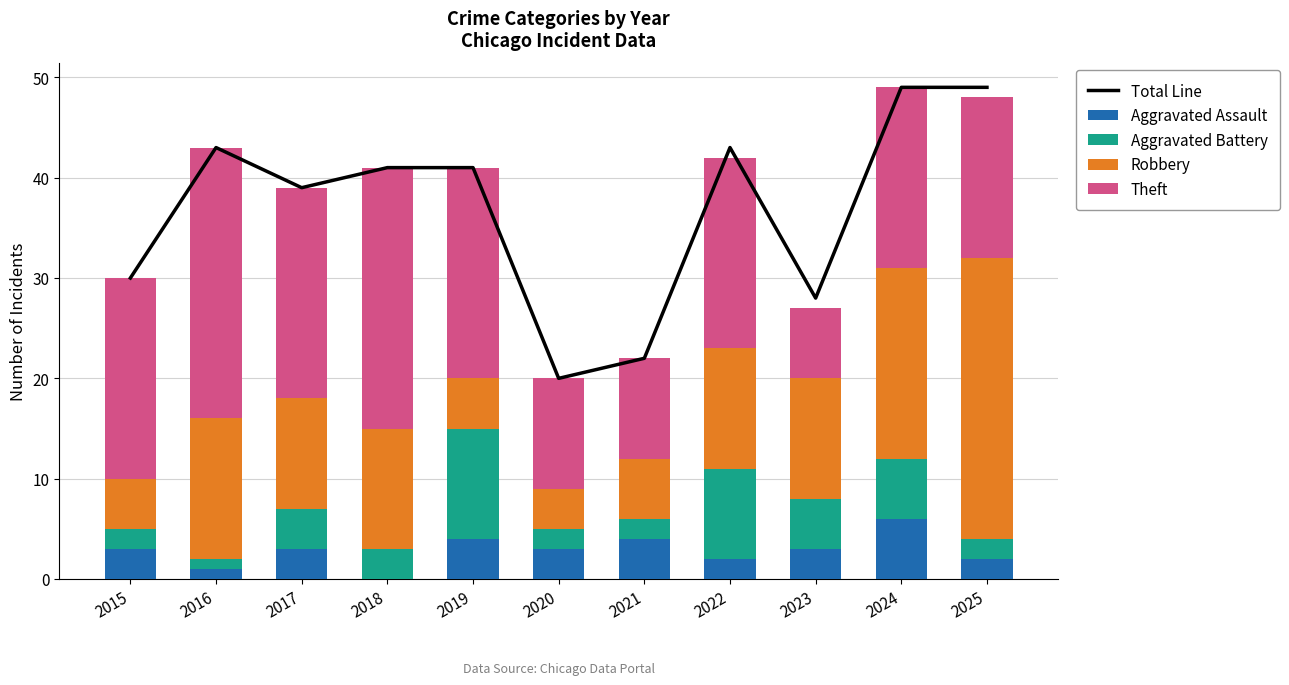

At which category does the chart reach its minimum across all series?

2018